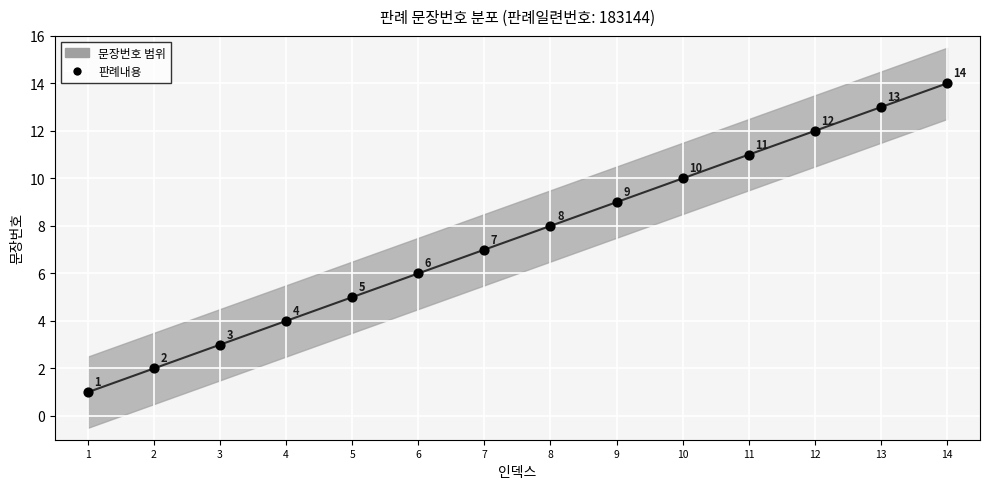

What Y value in the scatter plot is closest to 7?

7